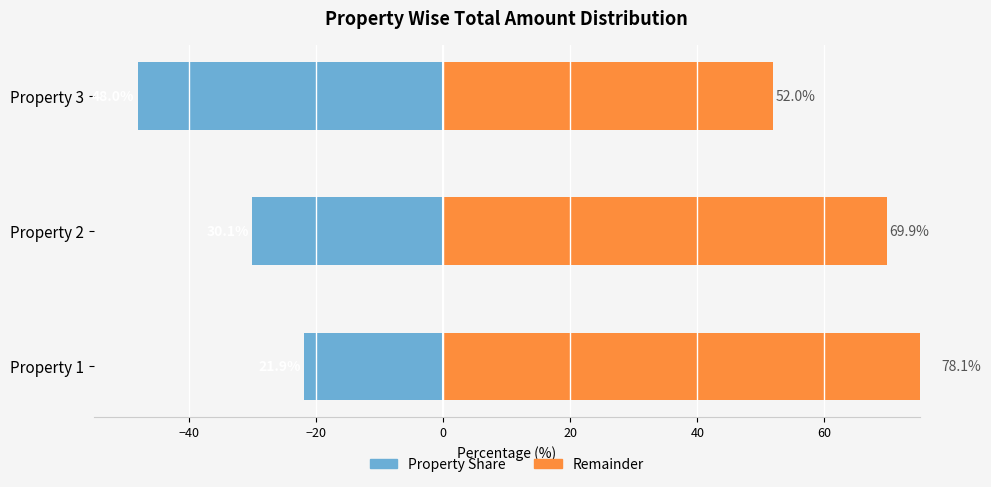

Rank the series at Property 1 from highest to lowest value.

Remainder (%), Property Share (%)